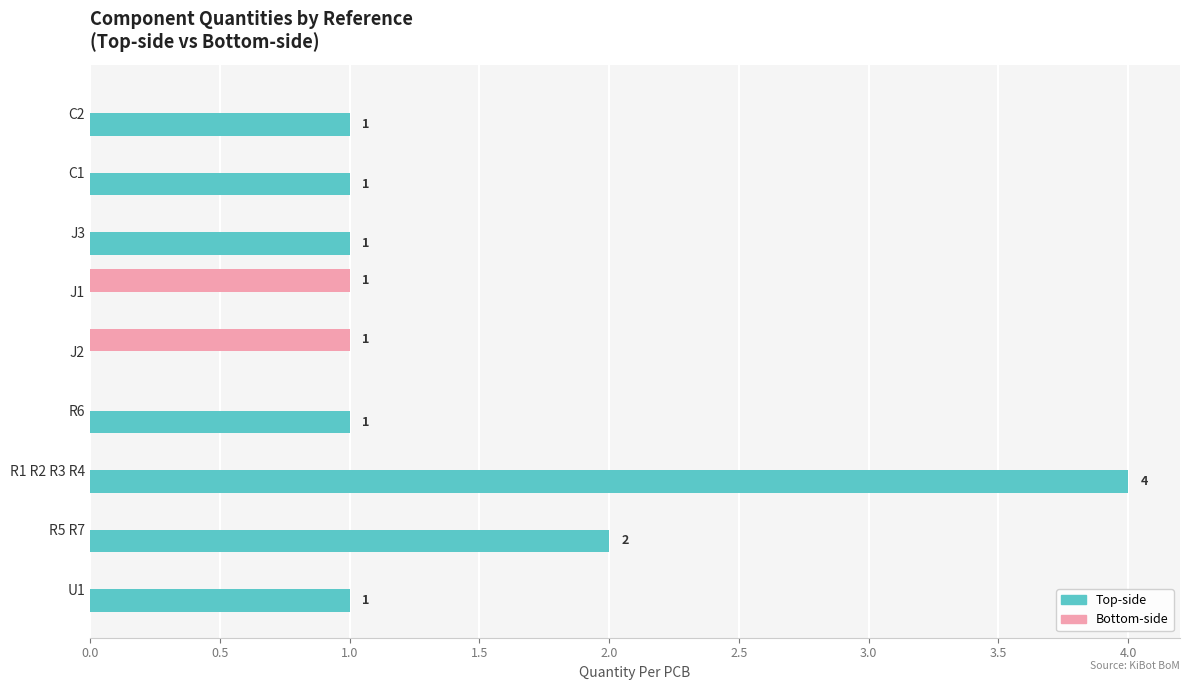

At which category is the sum across all series the highest?

R1 R2 R3 R4